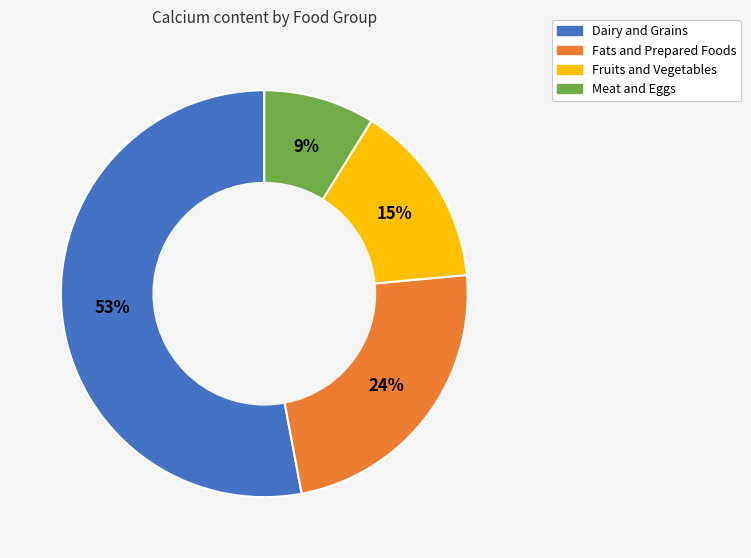

Do Fruits and Vegetables and Fats and Prepared Foods together represent more than half of the pie?

No